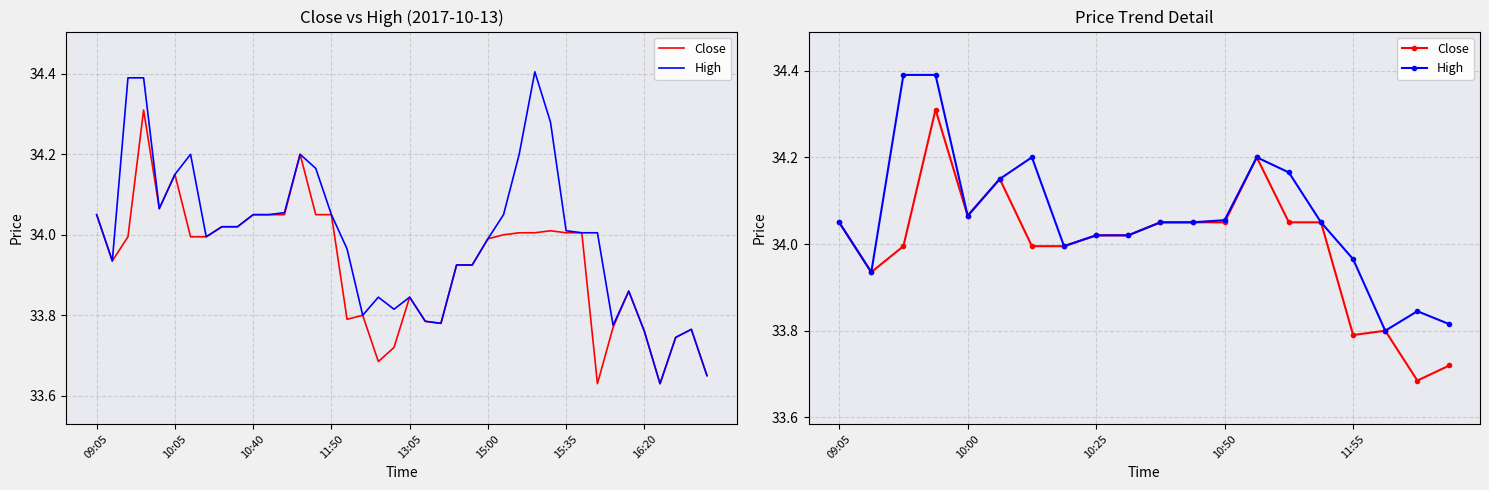

True or false: High has more than 1 interior local peaks.

True